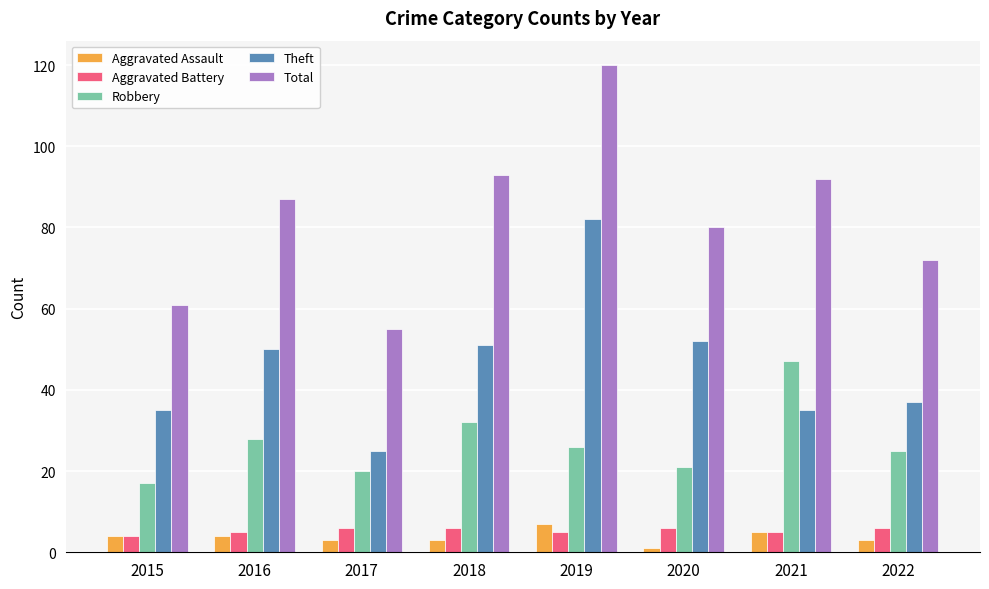

What is the difference between the maximum and second lowest values in the Total series?

59